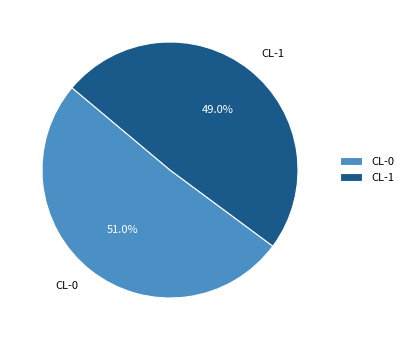

Which slice is the smallest?

CL-1